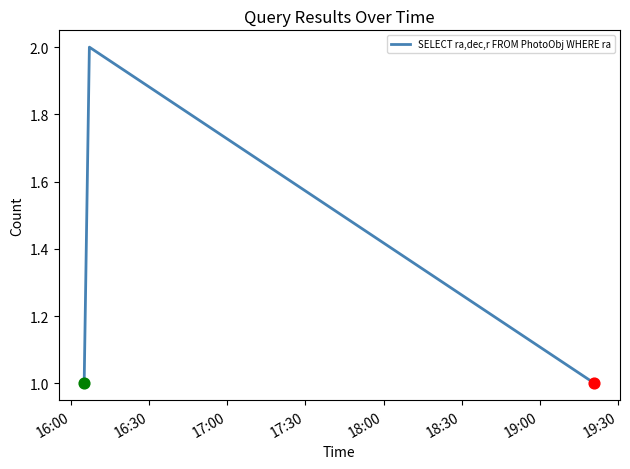

What is the sum of all values?

4